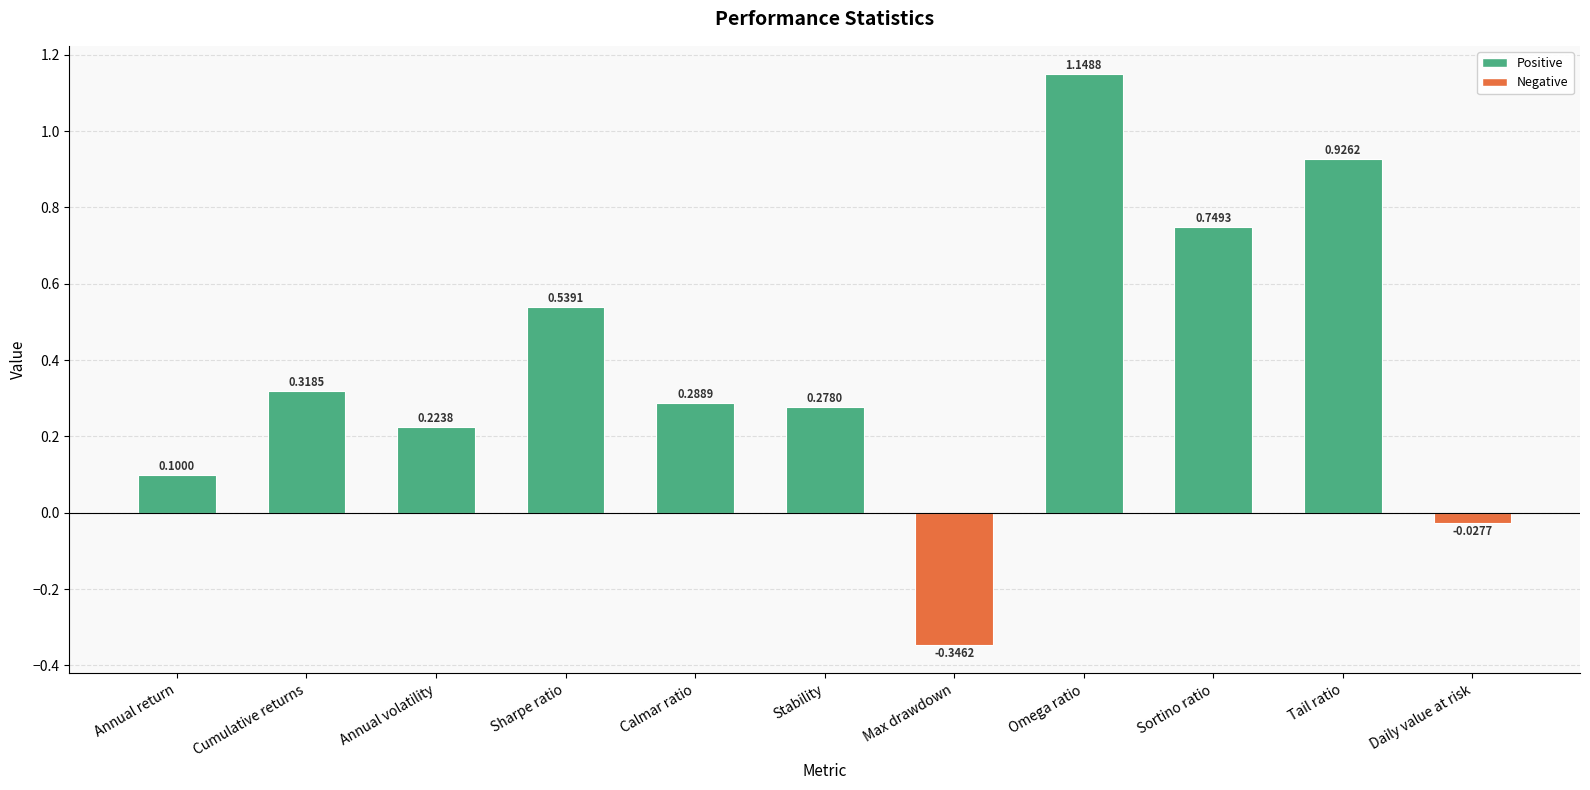

What is the change in value from Sharpe ratio to Max drawdown?

-0.9